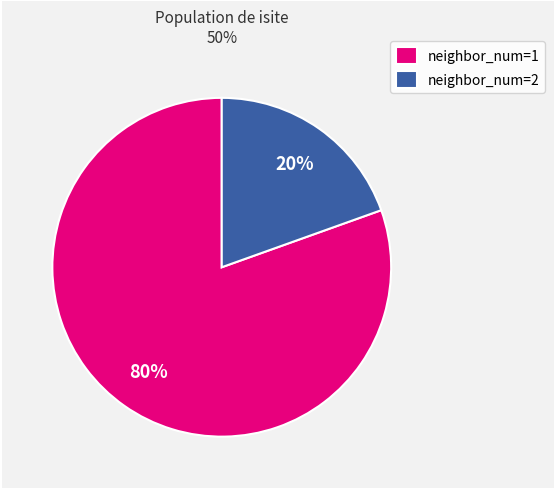

How many segments does this pie chart have?

2